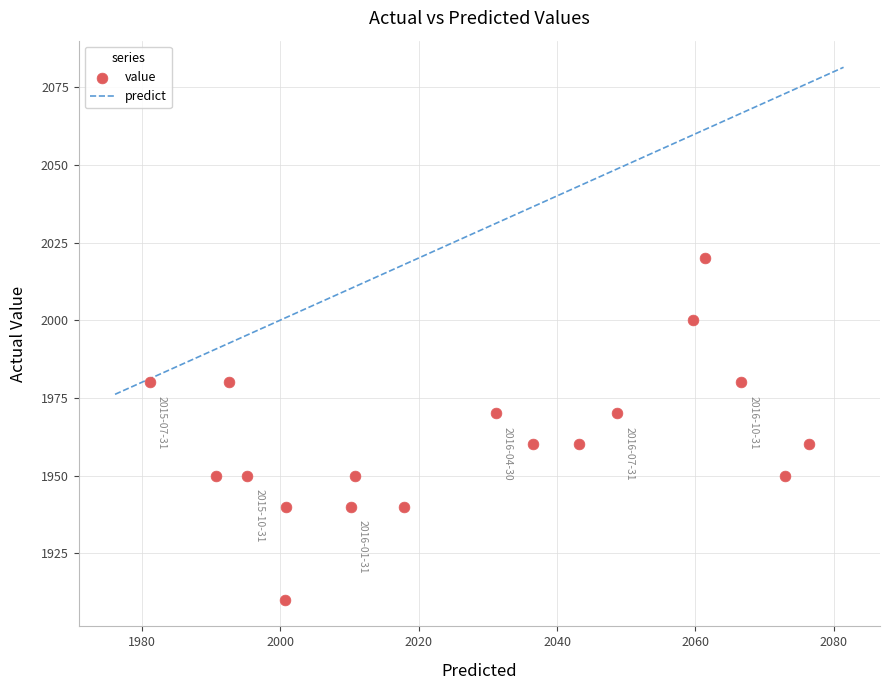

What is the range of Y values (max minus min)?

110